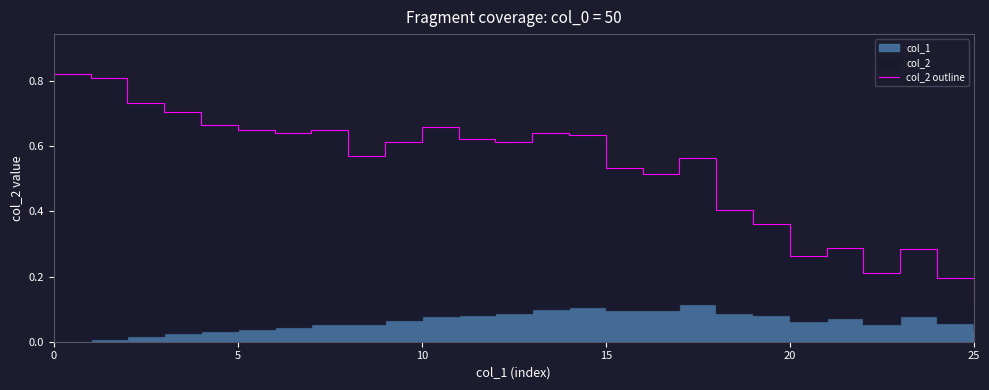

Count the number of categories in the chart.

26